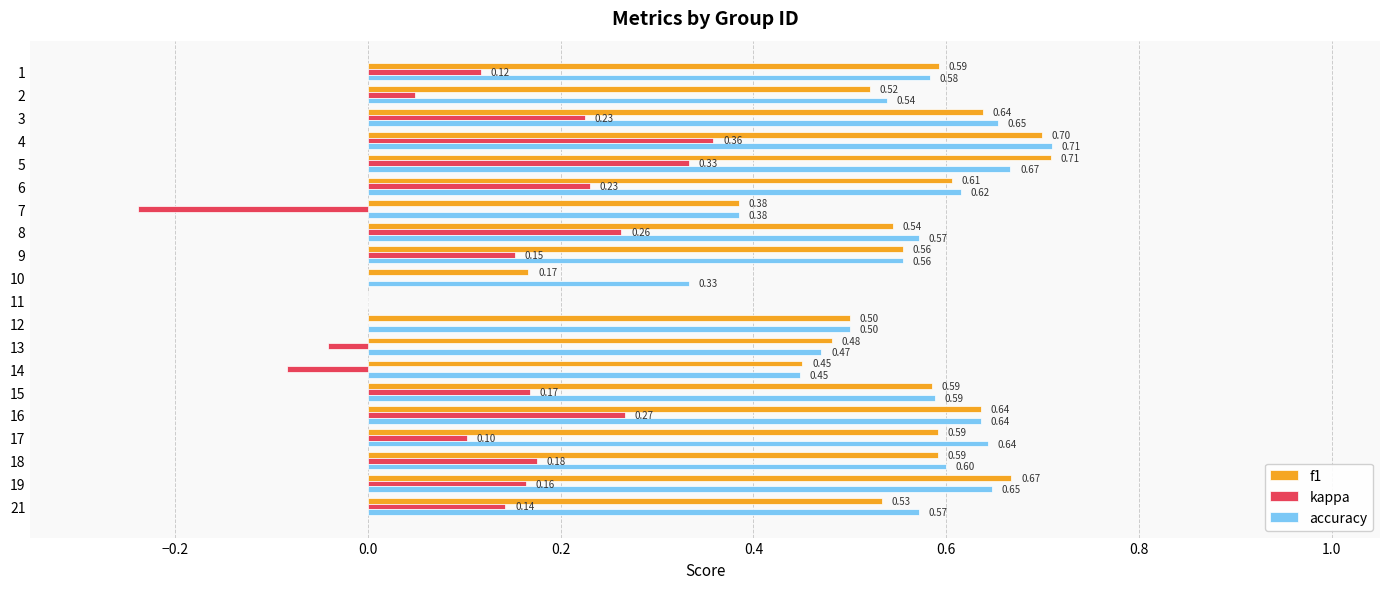

Which series changed the most between 17 and 18?

kappa